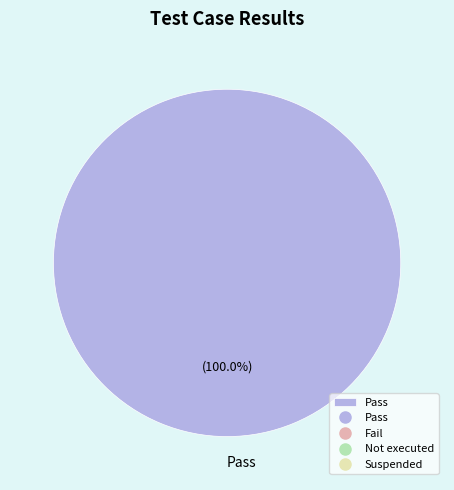

Is there a majority slice in this chart?

Yes